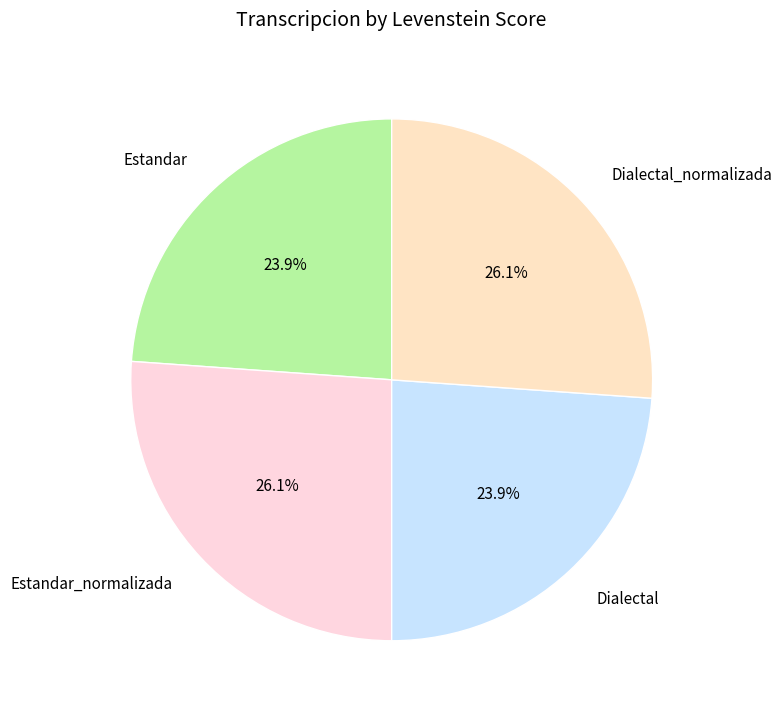

To the nearest percent, what is the difference between the largest and smallest slice percentages?

2%